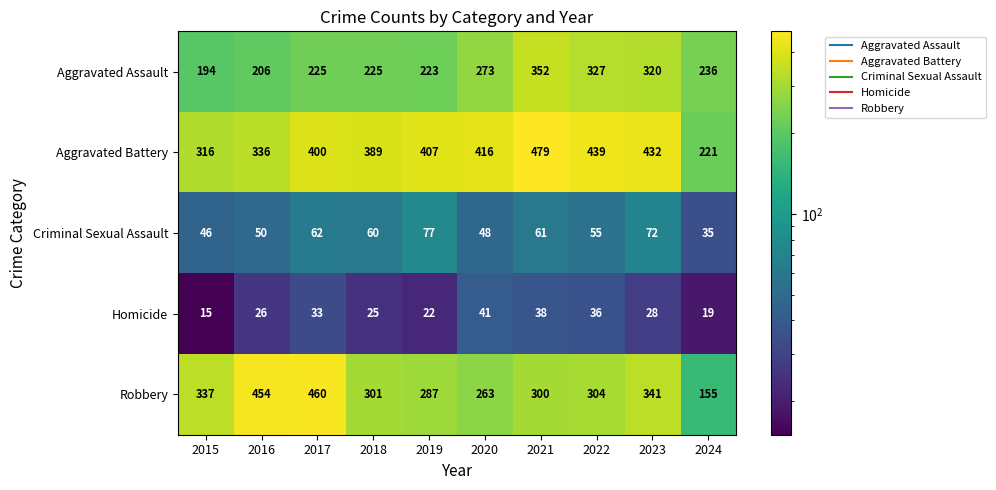

Which series changed the most between 2022 and 2024?

Aggravated Battery